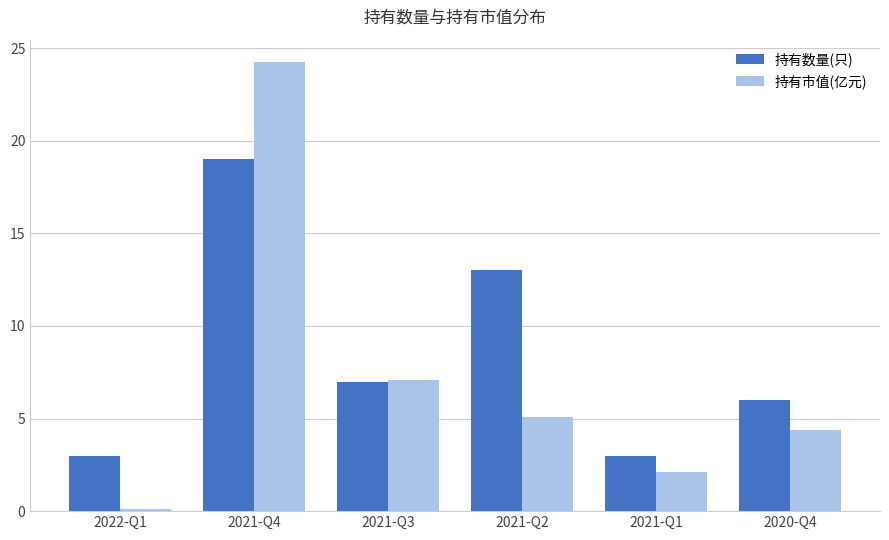

At which label is 持有市值(亿元) closest to 12?

2021-Q3